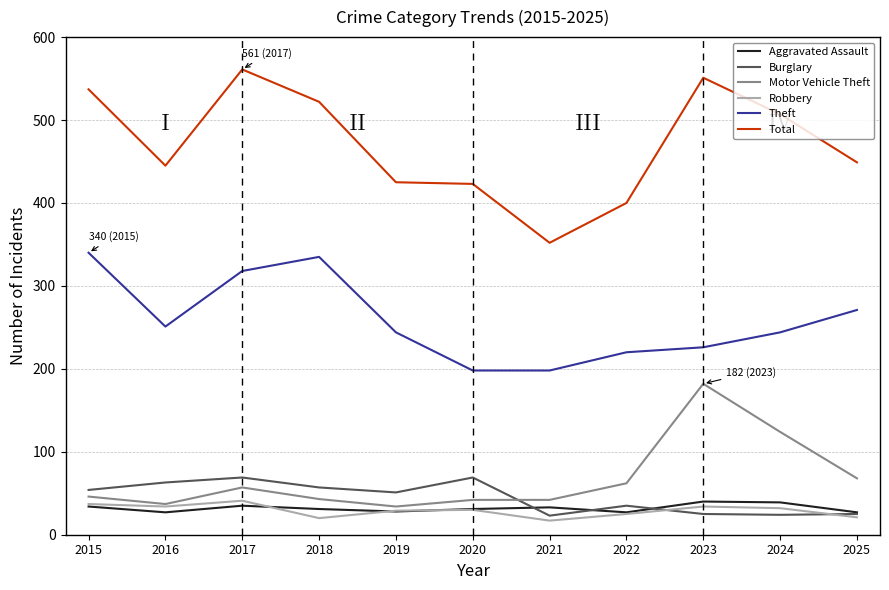

What is the spread (max minus min) of values at 2016?

418